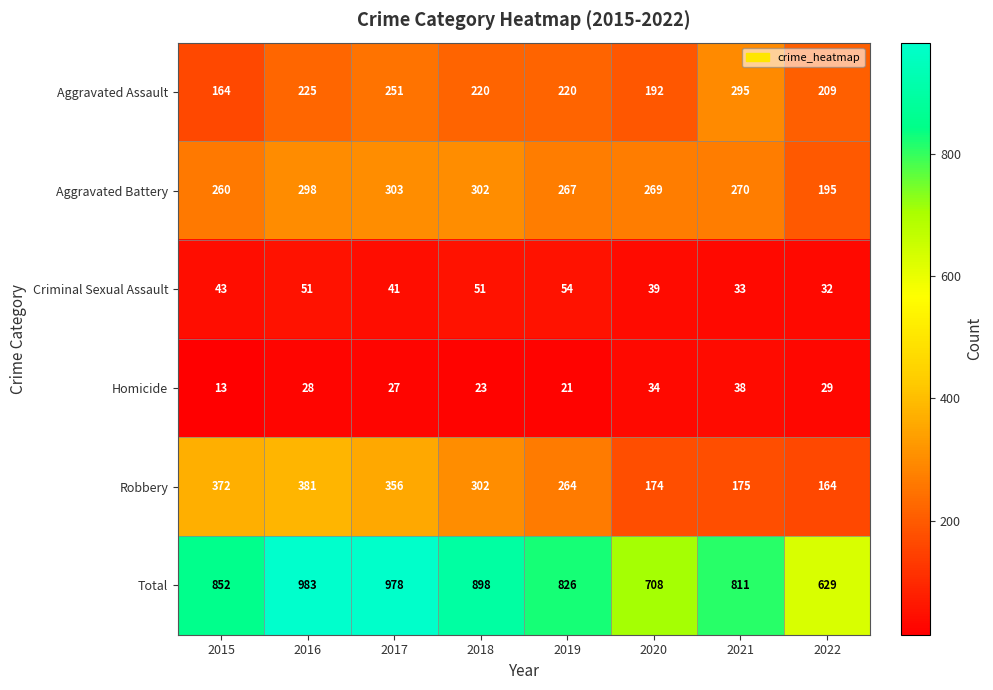

Which series has the largest total across all categories?

Total